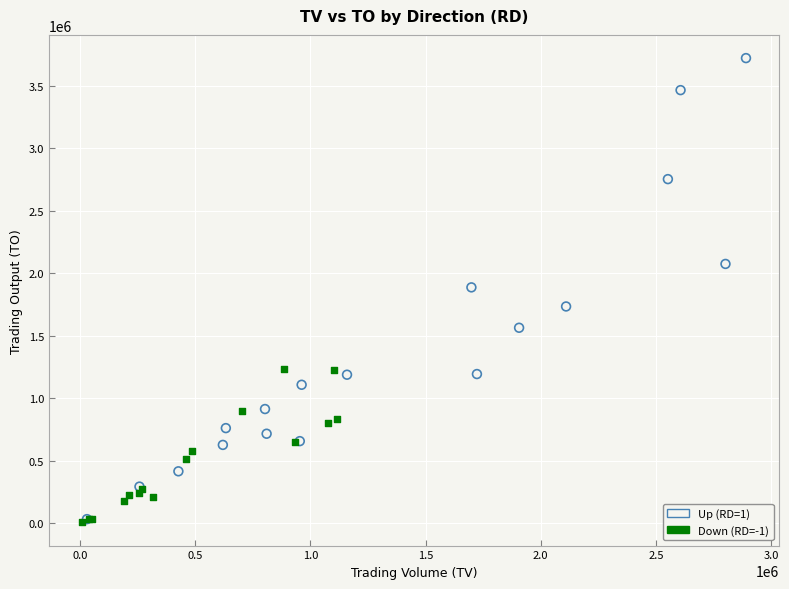

Which series has the widest spread of Y values?

Up (RD=1)